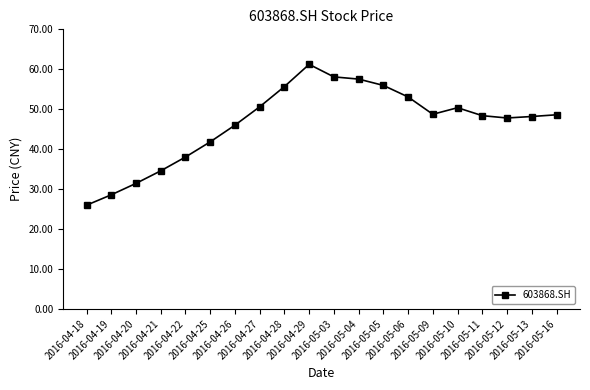

Where is the first local maximum?

2016-04-29